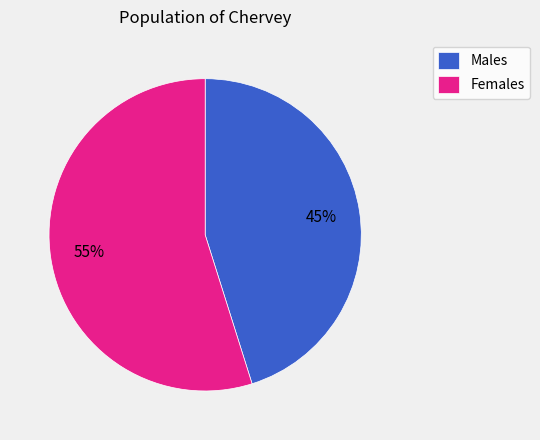

Between Females and Males, which is larger?

Females